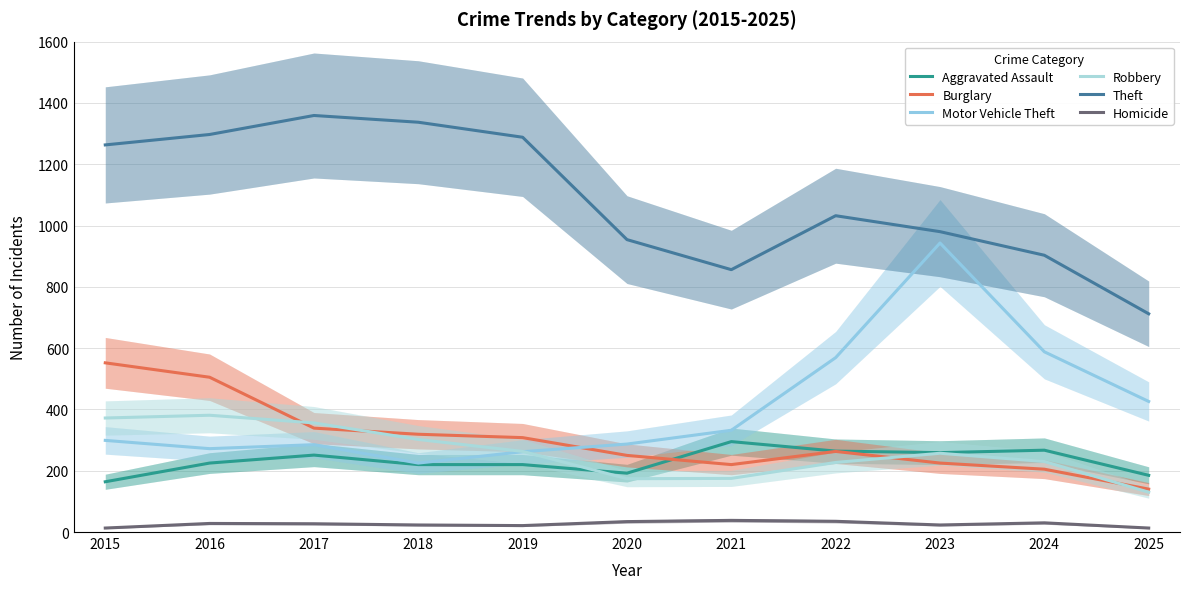

What is the average value of the Burglary series?

302